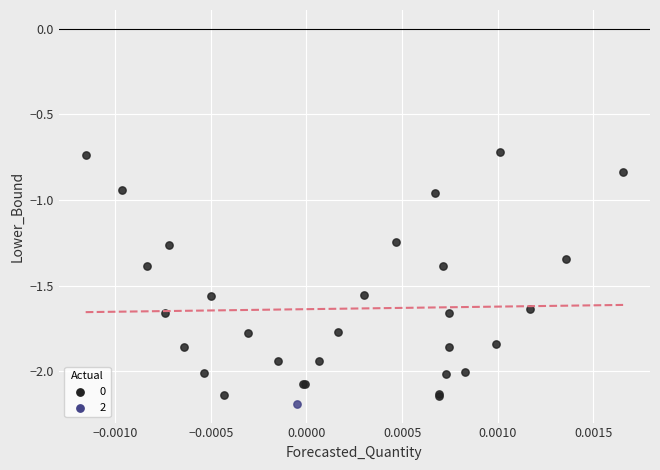

Which series contains the lowest Y value?

2